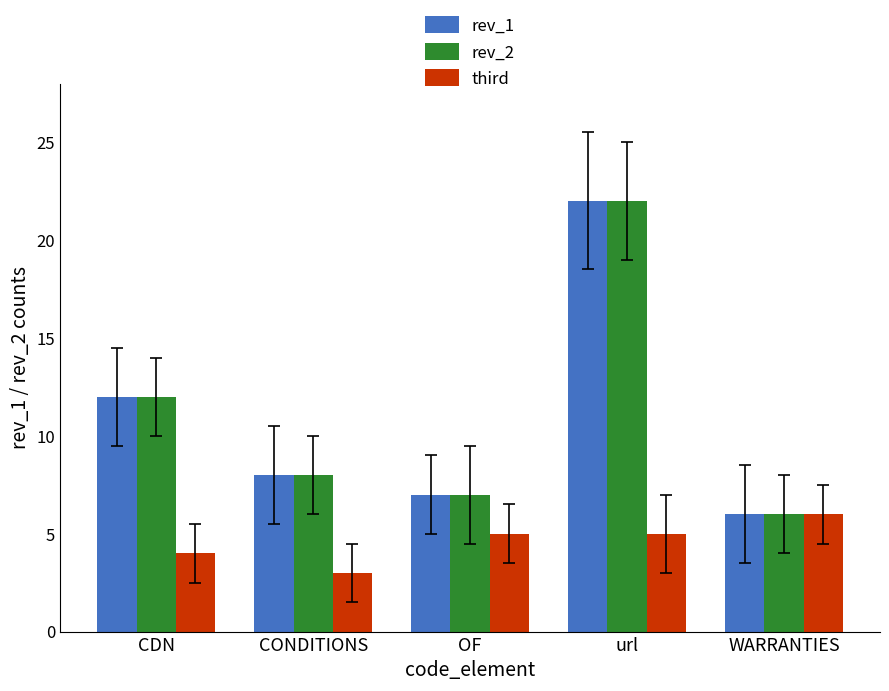

Where does the rev_1 series first go above 8?

CDN